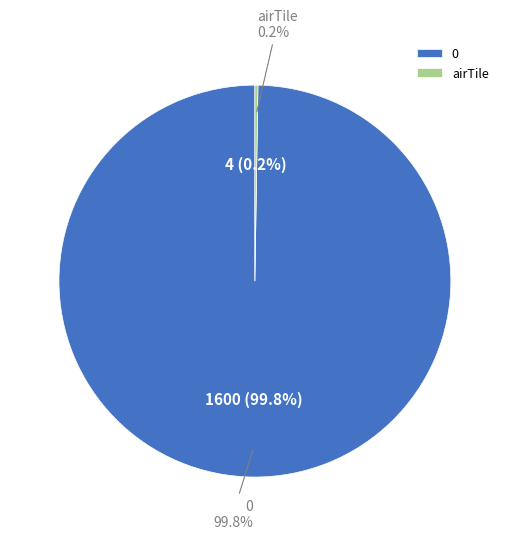

True or false: ground accounts for 1% of the total.

False